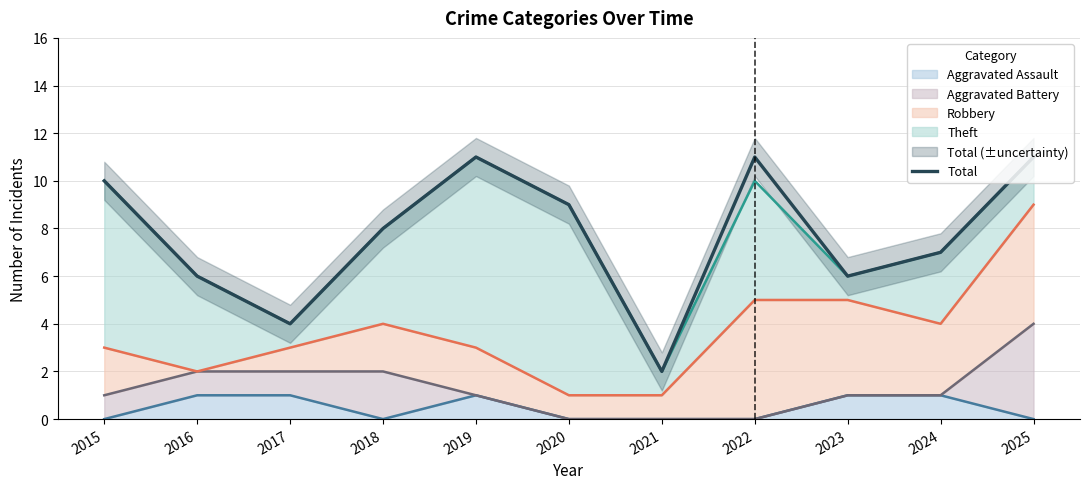

What is the sum of the values at 2025 and 2020?

20